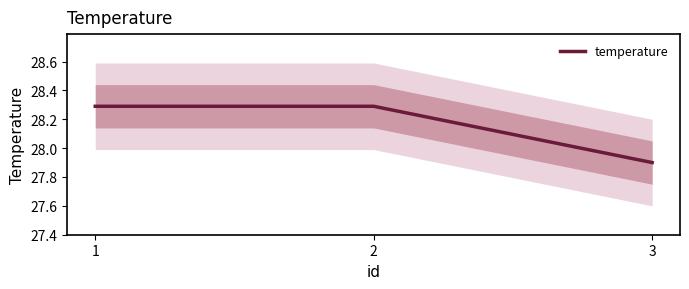

How many lines are shown in the chart?

1